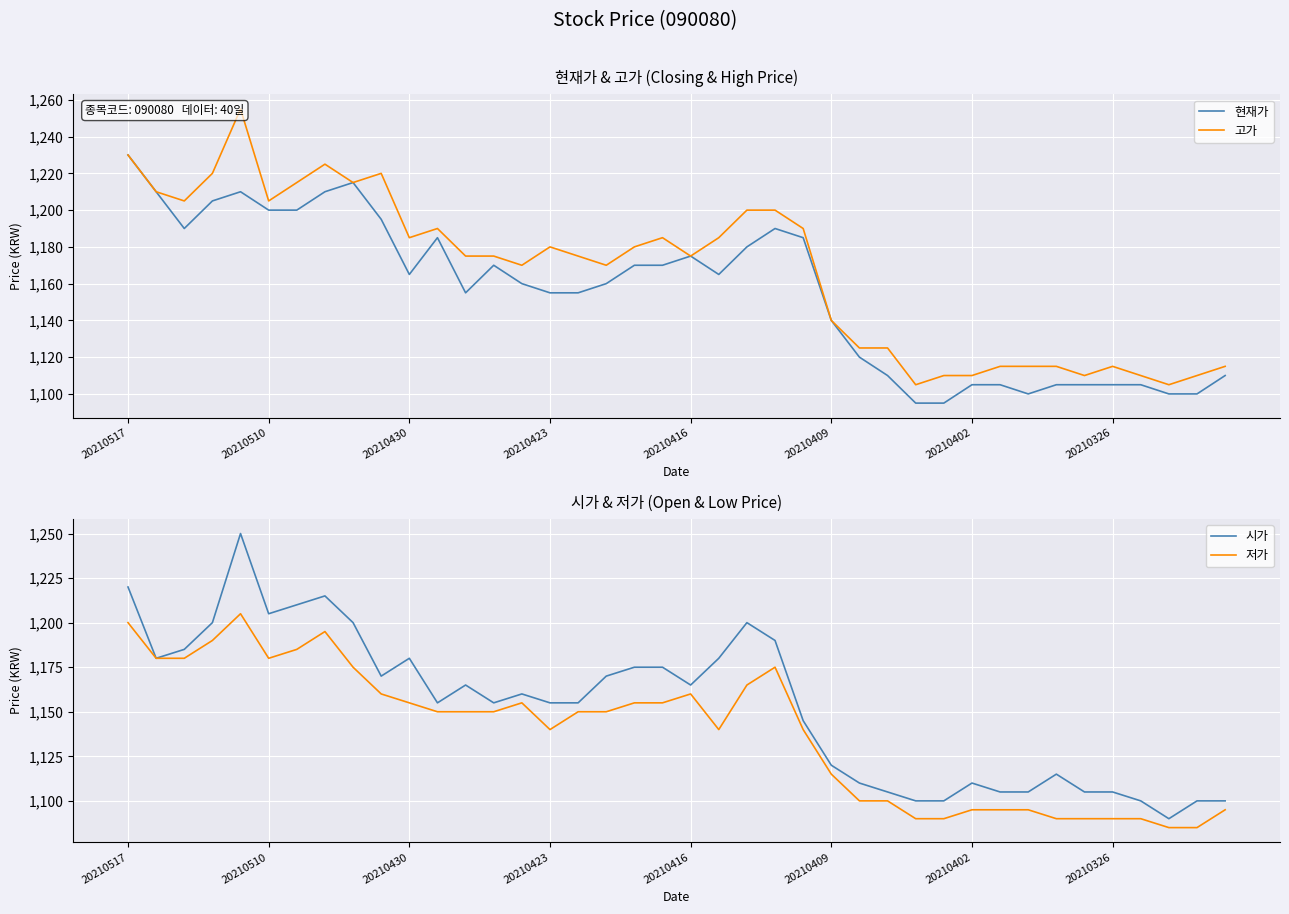

What is the value of the 고가 point at the 14th from the left?

1175